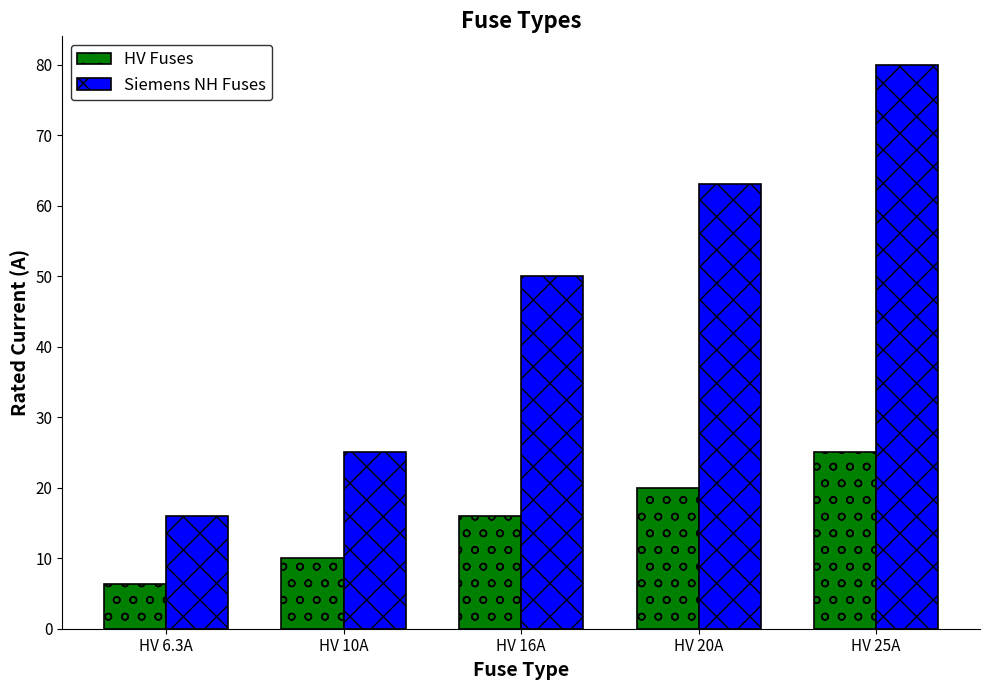

How many data points in Siemens NH Fuses are less than 50?

2